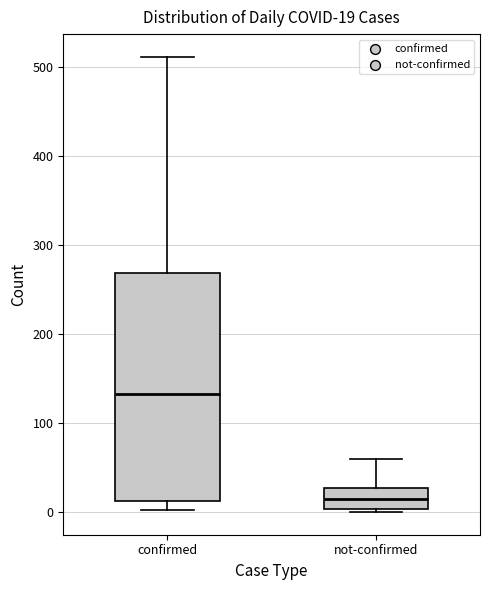

Which box's median line is the lowest?

not-confirmed